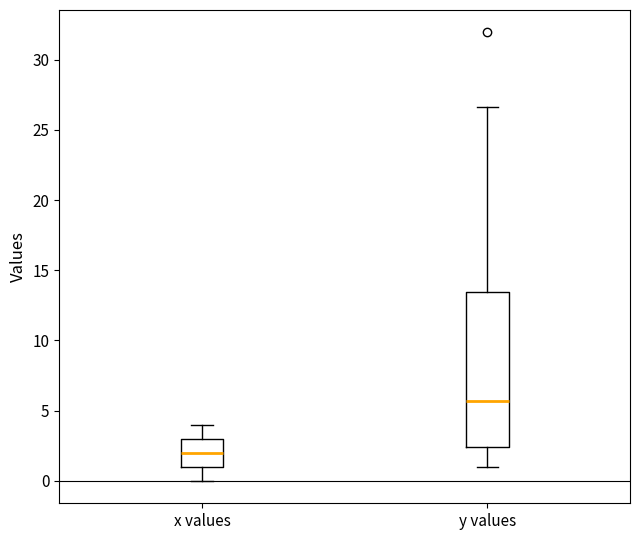

Where is the lower edge of the box for x values on the y-axis? The values are not printed on the chart, so give them approximately, as read against the axis.

1.0